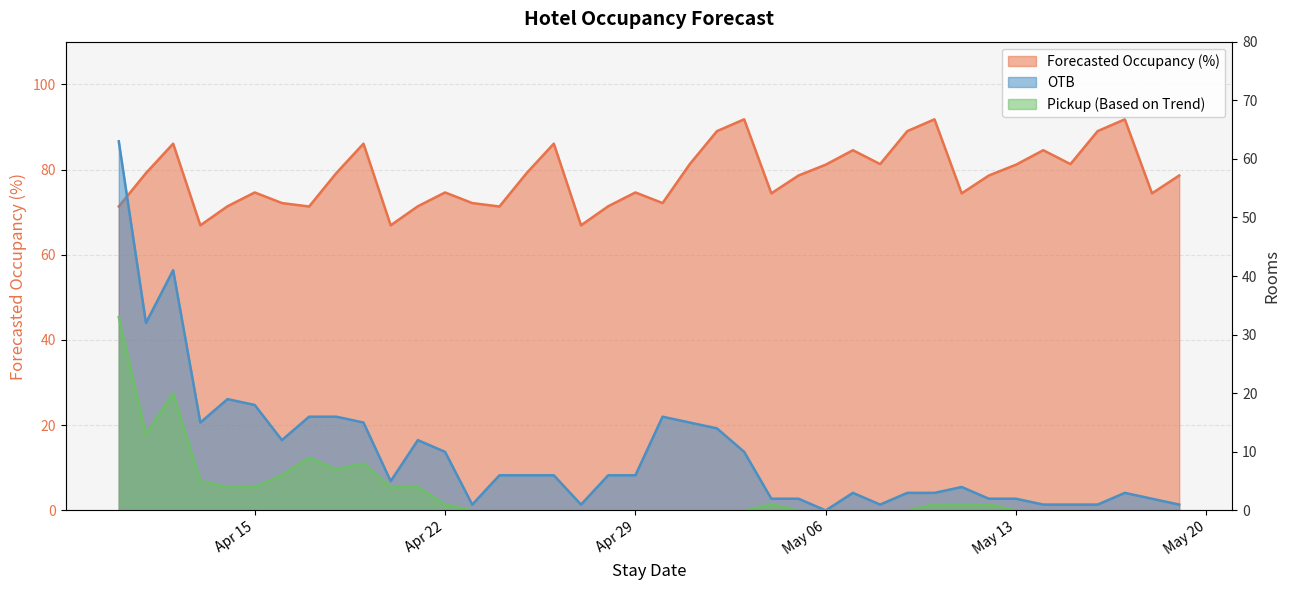

What is the average value of the Pickup (Based on Trend) series?

3.0